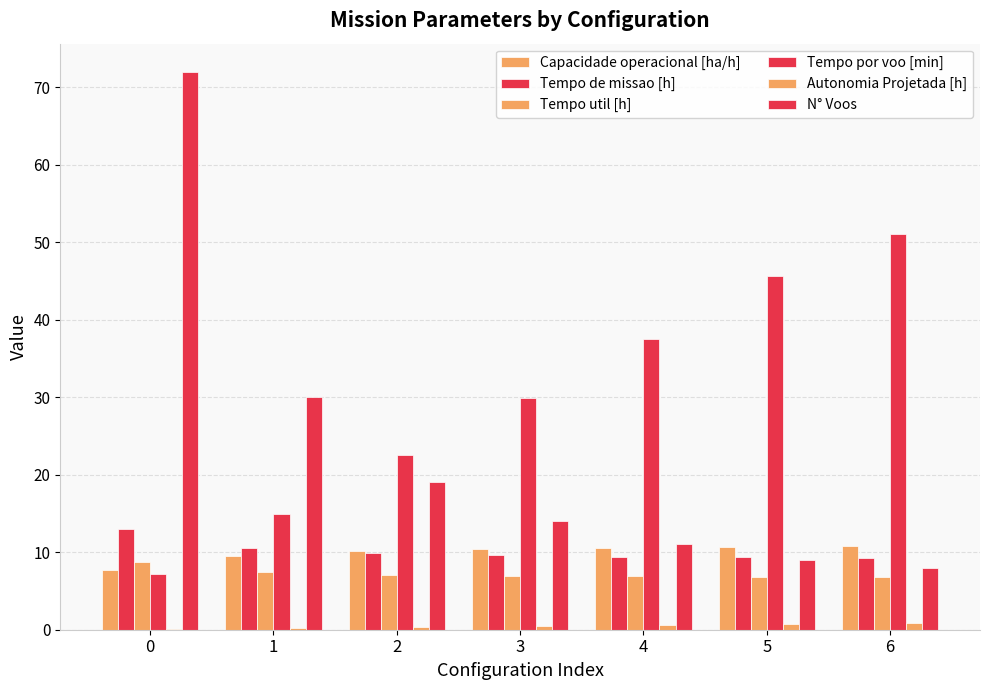

Are the bars grouped side by side (vs. stacked)?

Yes